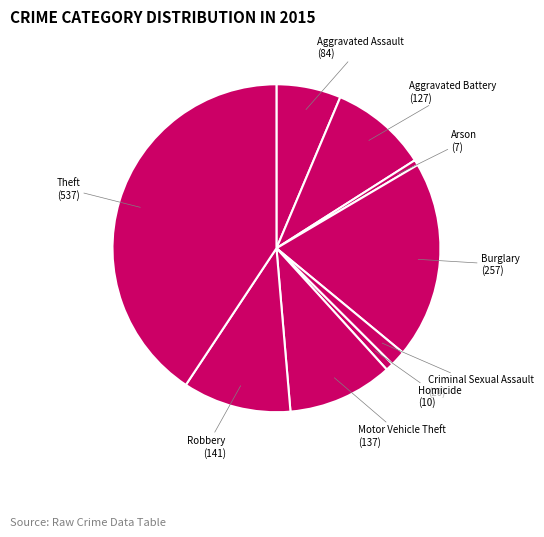

How many segments does this pie chart have?

9